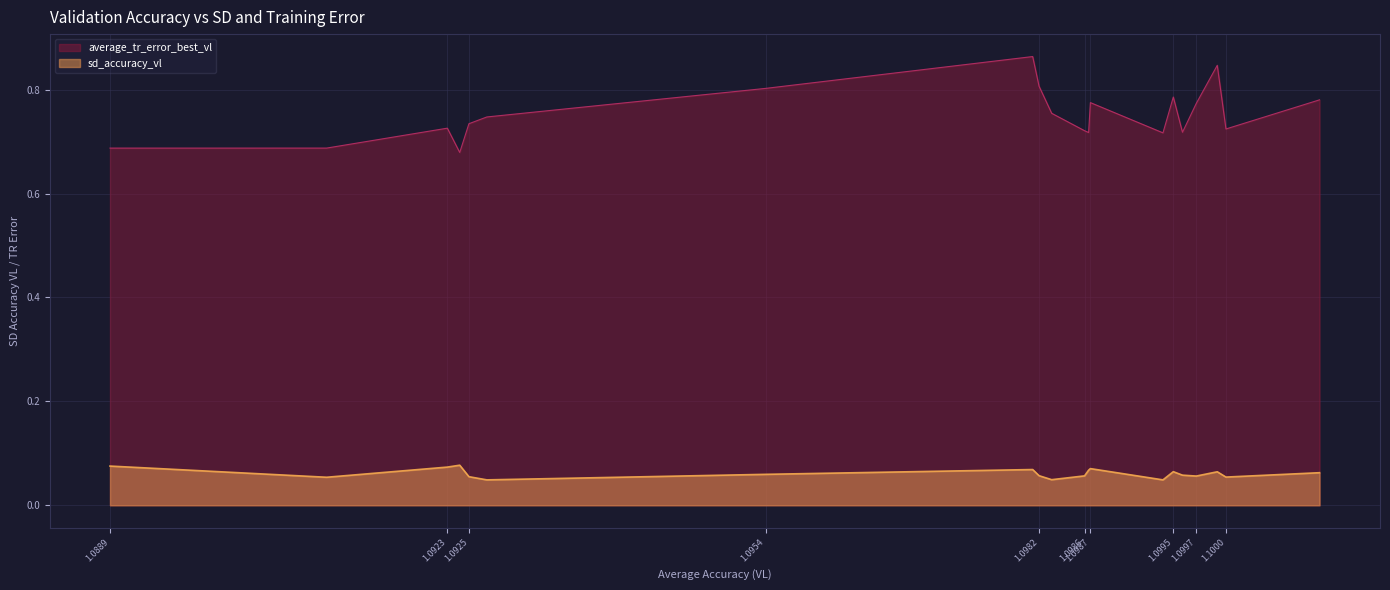

List the series in order of their peak value, lowest first.

sd_accuracy_vl, average_tr_error_best_vl